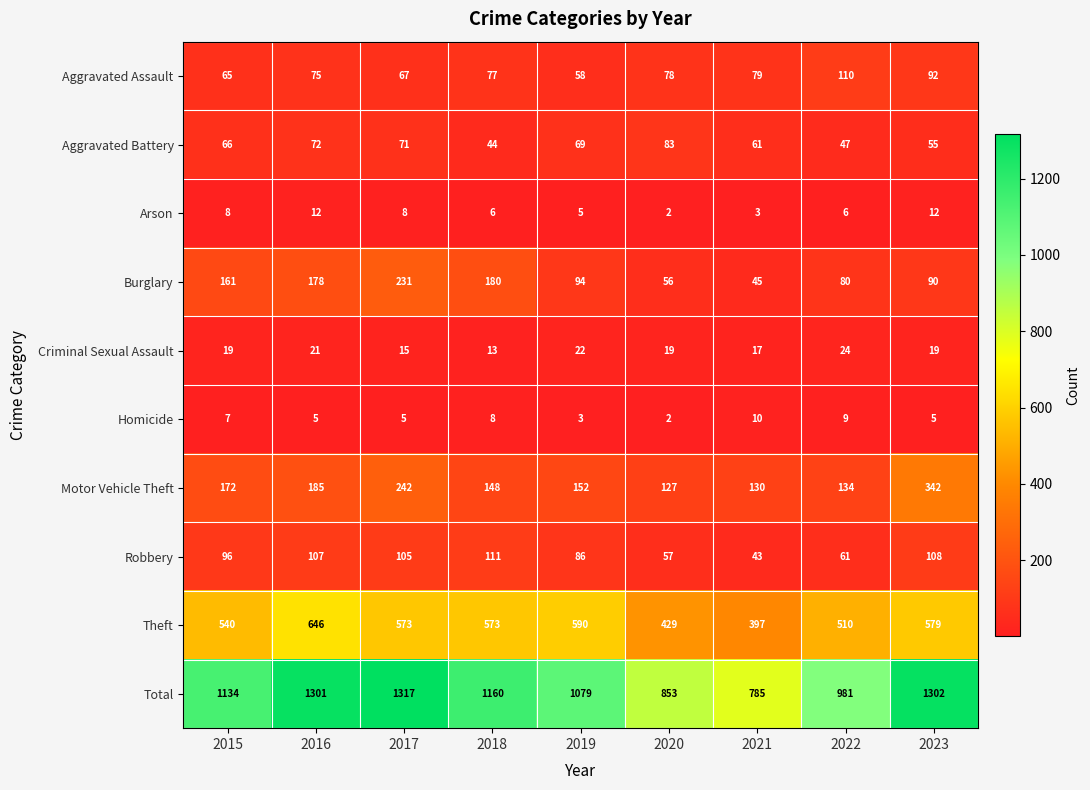

Count the number of data series in this chart.

10